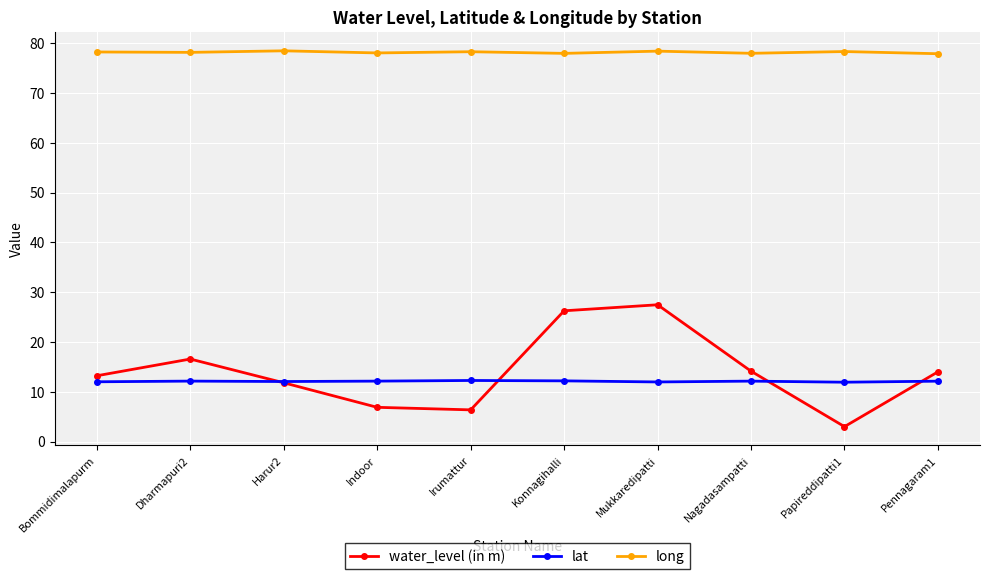

In water_level (in m), how many points are higher than both neighbors (excluding endpoints)?

2